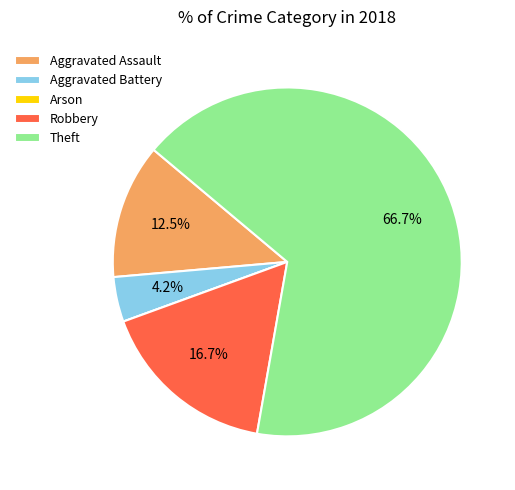

What is the largest slice in the pie chart?

Theft